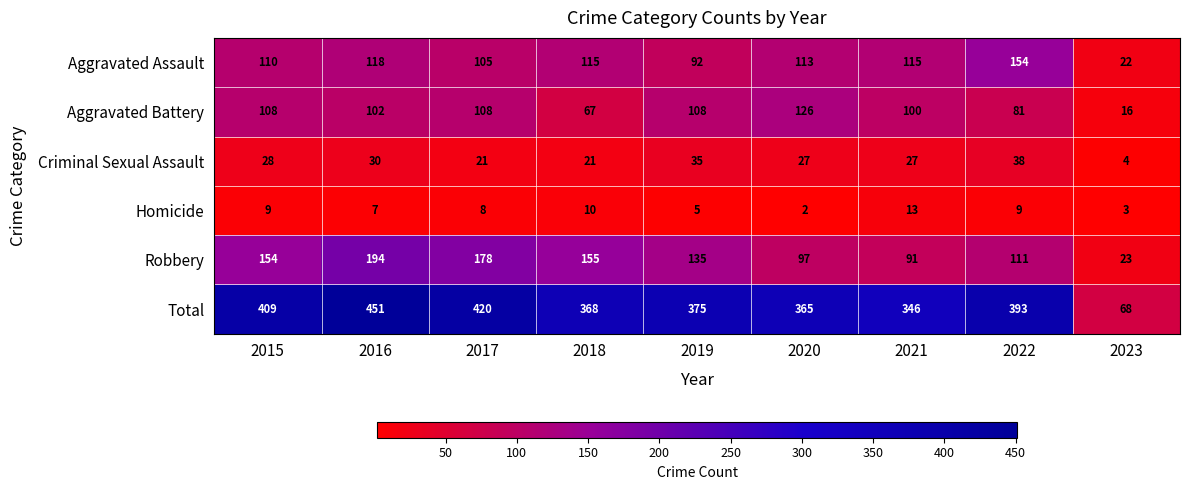

Which series has the largest total across all categories?

Total